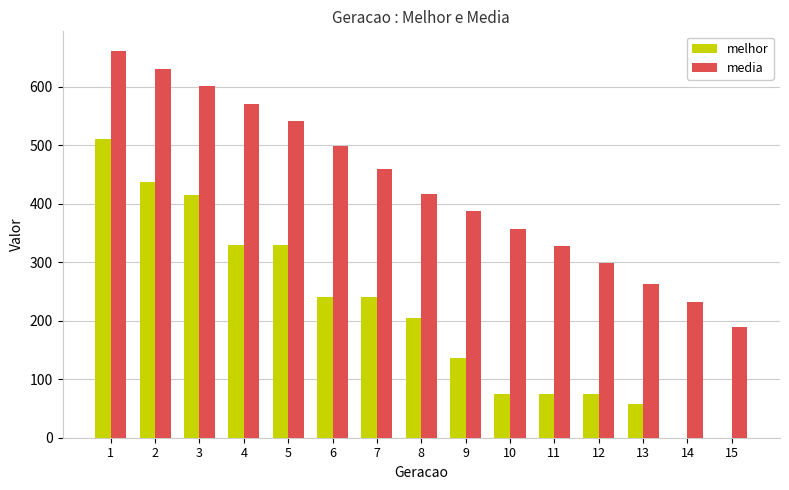

How many categories are shown in the chart?

15